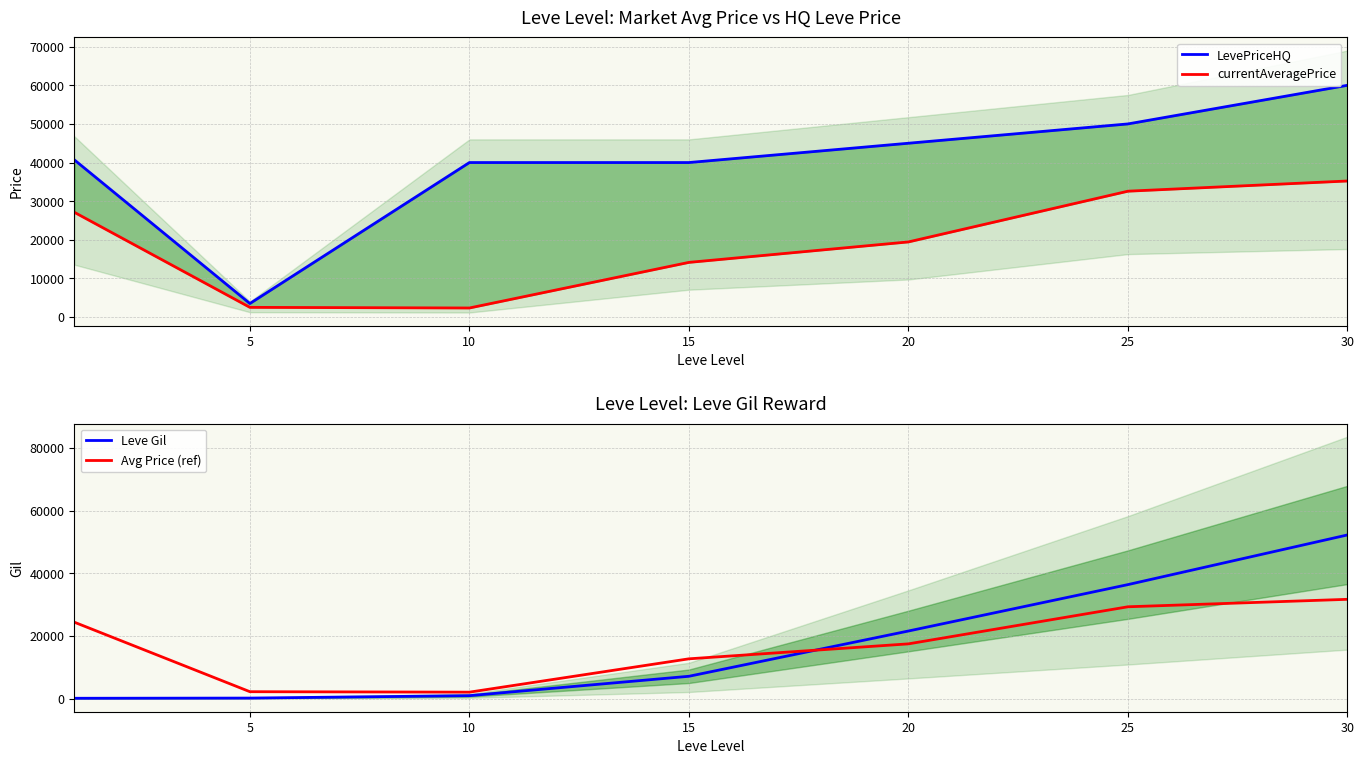

At how many categories does at least one series exceed 58760?

1